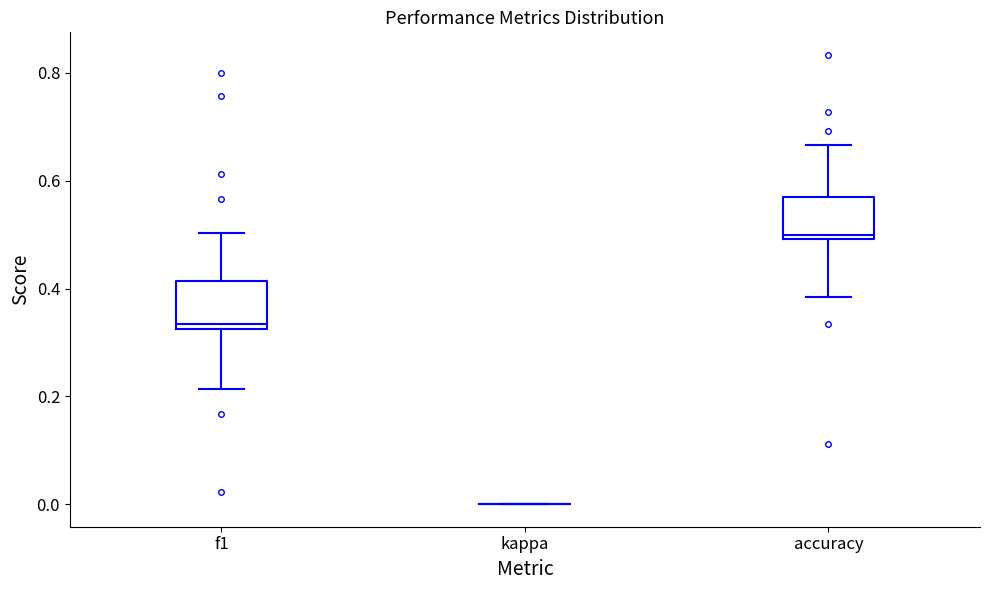

Reading left to right, transcribe this box plot: for each box, give where its median line is, the range the box spans, and where its two whiskers end, as read against the y-axis. The values are not printed on the chart, so give them approximately, as read against the axis.

f1: median 0.34, box 0.32 to 0.42, whiskers 0.22 to 0.50
kappa: box collapsed to a line at 0.00, whiskers 0.00 to 0.00
accuracy: median 0.50 (just above the box's lower edge), box 0.50 to 0.56, whiskers 0.38 to 0.66